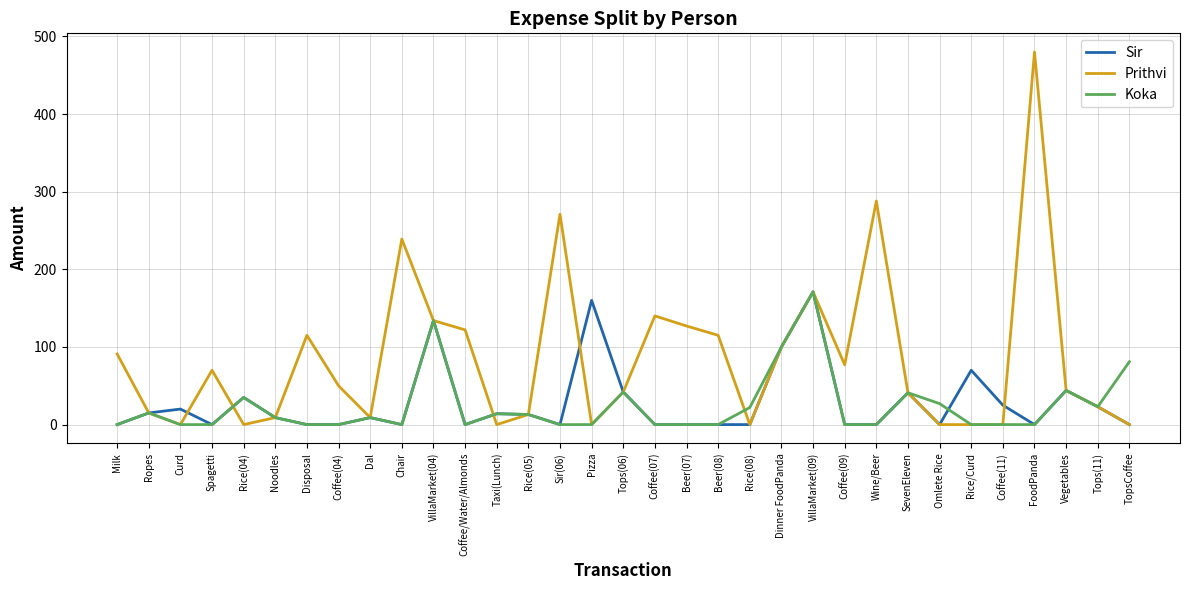

The value of Prithvi at Tops(11) is 23. True or false?

True